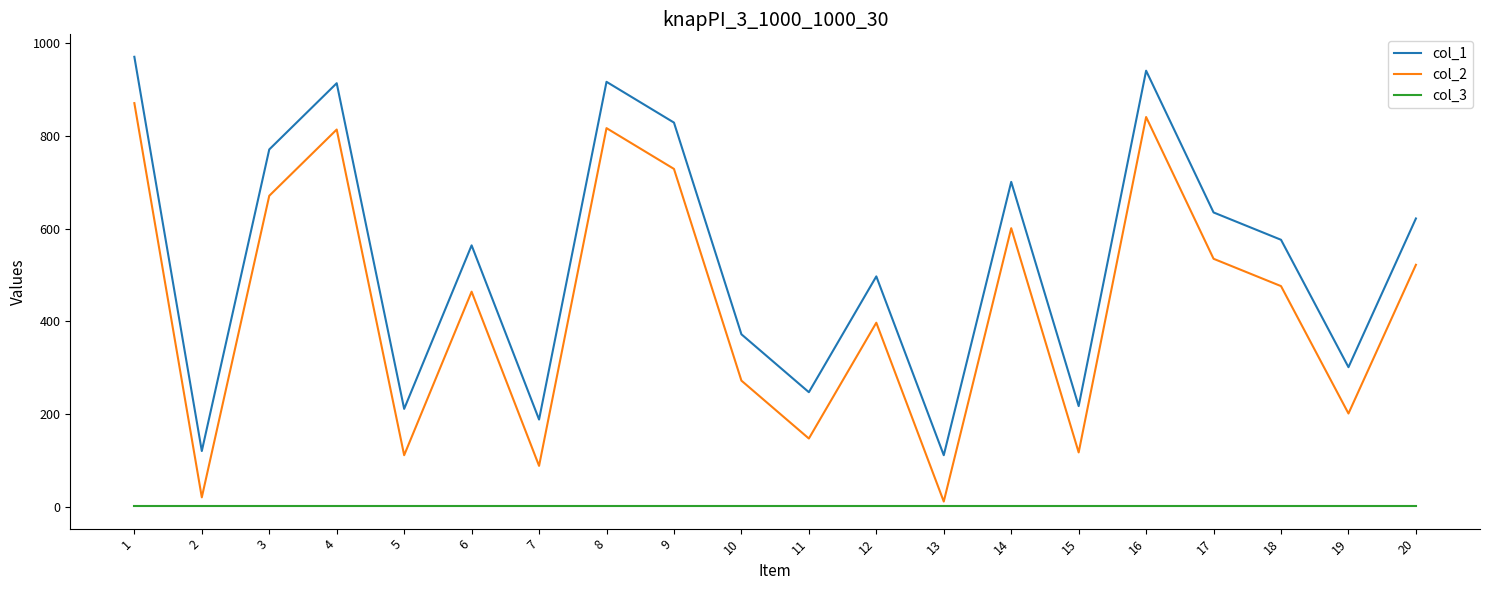

List the series in order of their peak value, highest first.

col_1, col_2, col_3